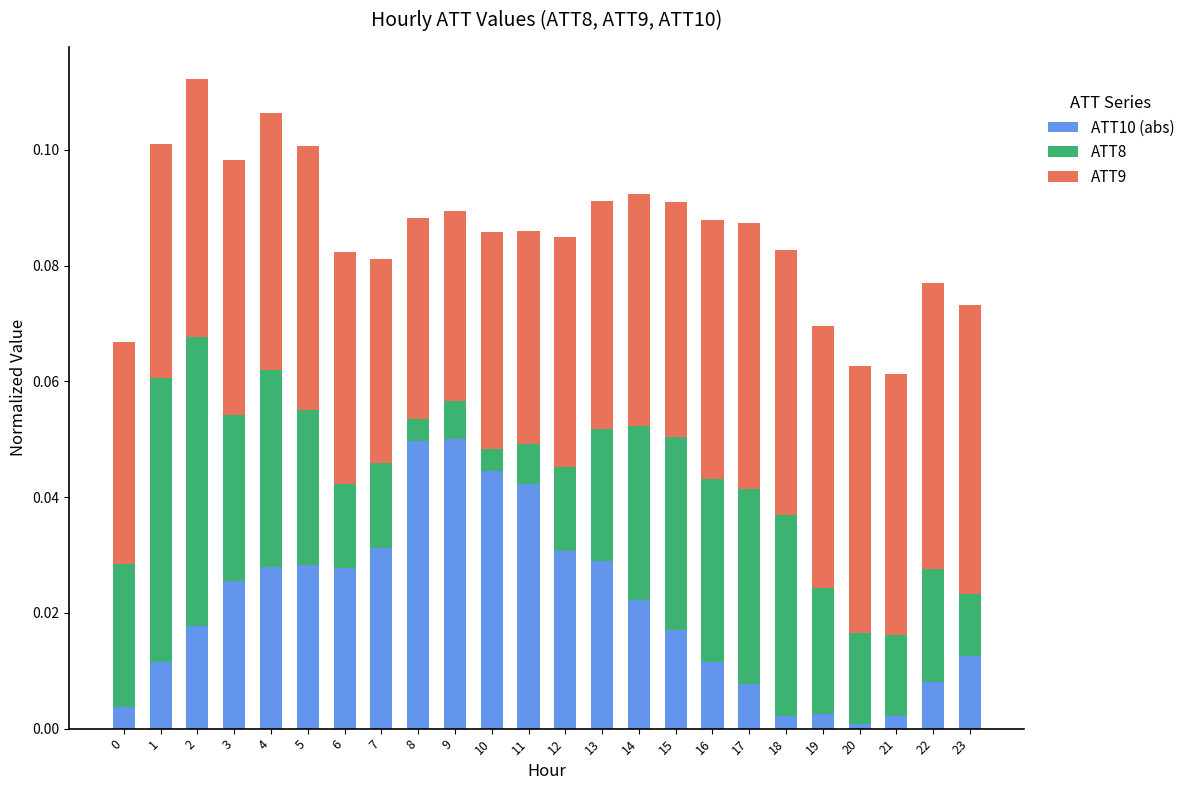

True or false: ATT10 (abs) has a value of 0.0 at 10.

True